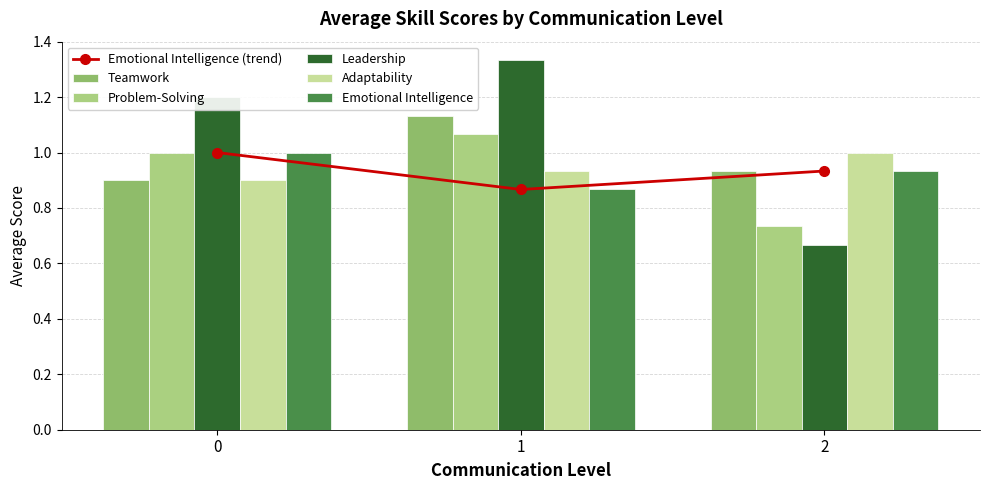

Reading left to right, transcribe all the data shown in this chart.

Emotional Intelligence (trend): 1.0	0.9	0.9
Teamwork: 0.9	1.1	0.9
Problem-Solving: 1.0	1.1	0.7
Leadership: 1.2	1.3	0.7
Adaptability: 0.9	0.9	1.0
Emotional Intelligence: 1.0	0.9	0.9